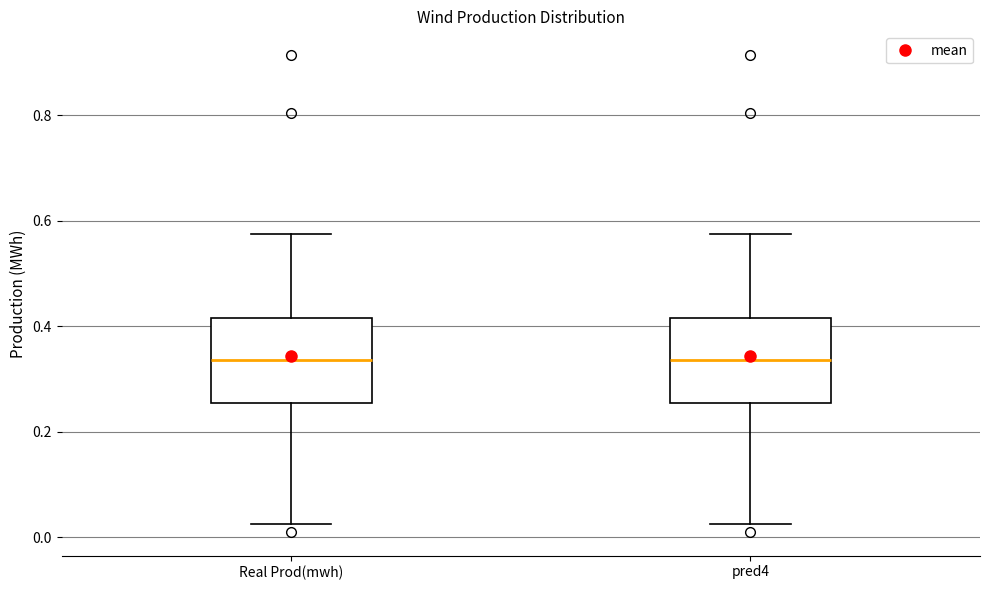

Reading left to right, read every box against the y-axis: the position of its median line, the range the box covers, and the ends of its whiskers. The values are not printed on the chart, so give them approximately, as read against the axis.

Real Prod(mwh): median 0.34, box 0.26 to 0.42, whiskers 0.02 to 0.58
pred4: median 0.34, box 0.26 to 0.42, whiskers 0.02 to 0.58